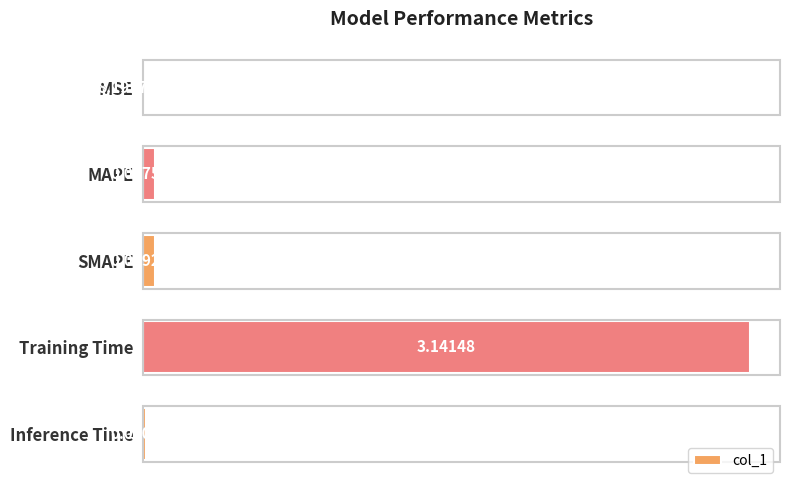

Where is the data nearest to the value 1?

SMAPE